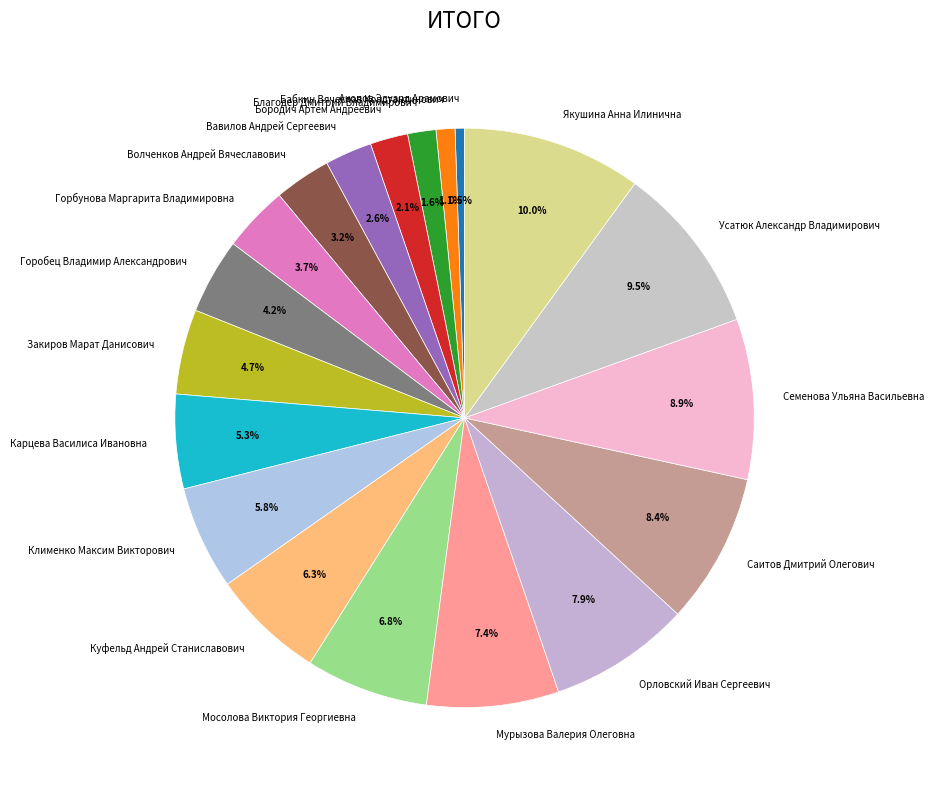

Which slice is the largest?

Якушина Анна Илинична